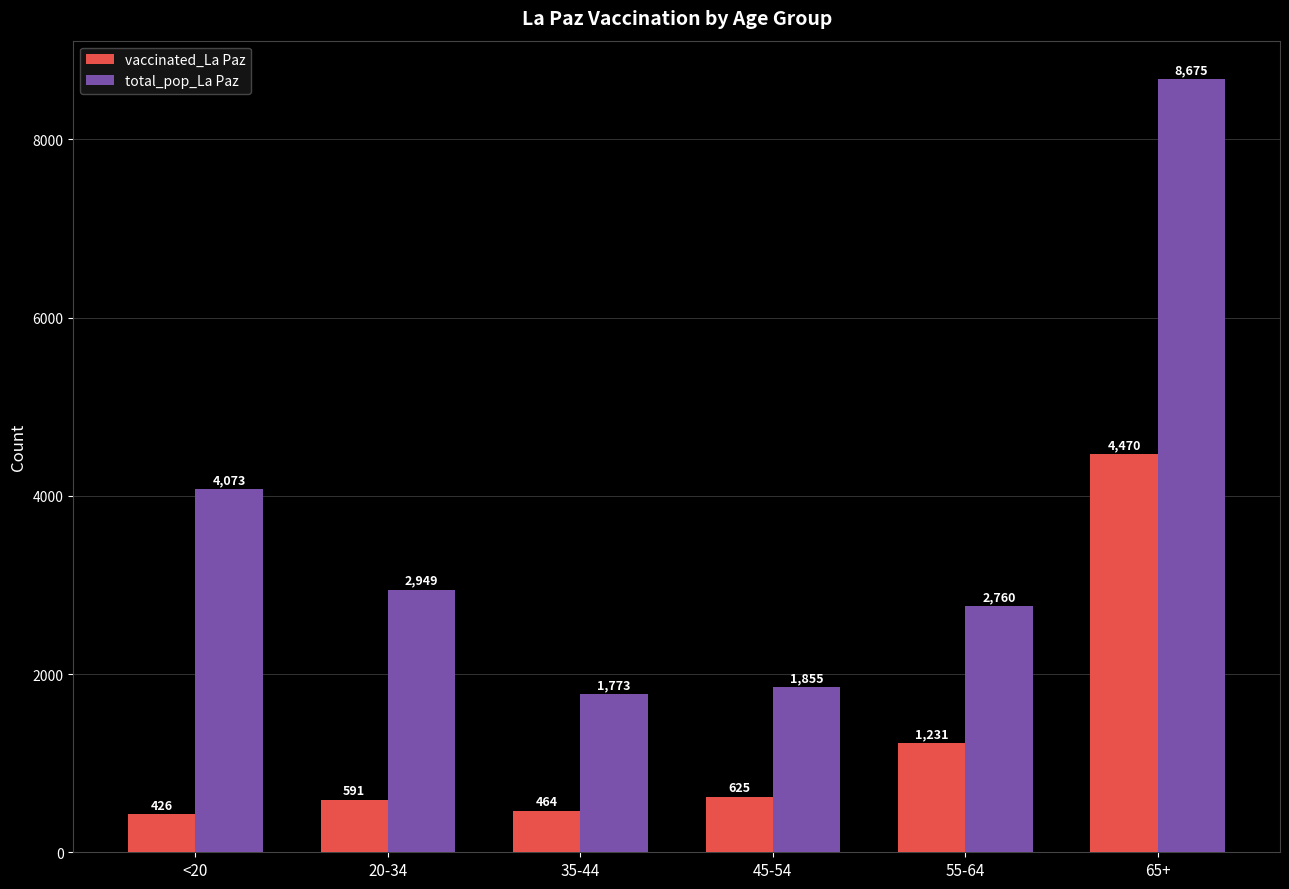

How many data points in total_pop_La Paz are less than 2949?

3